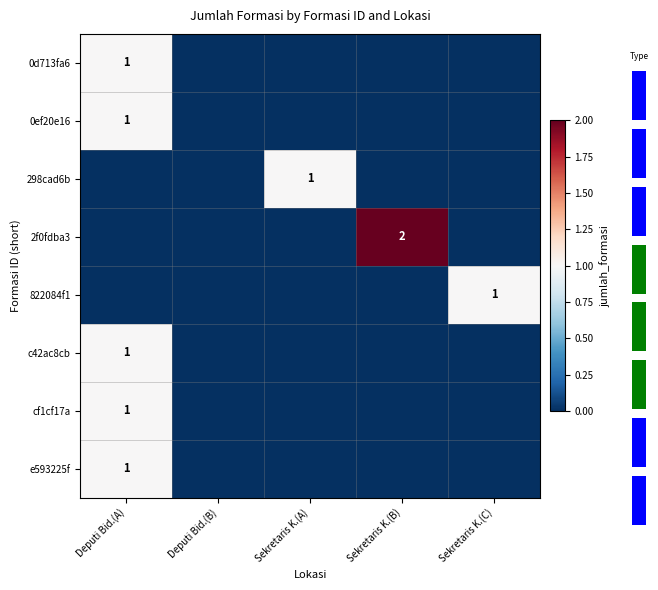

True or false: 298cad6b has a value of 1 at Sekretaris K.(A).

True